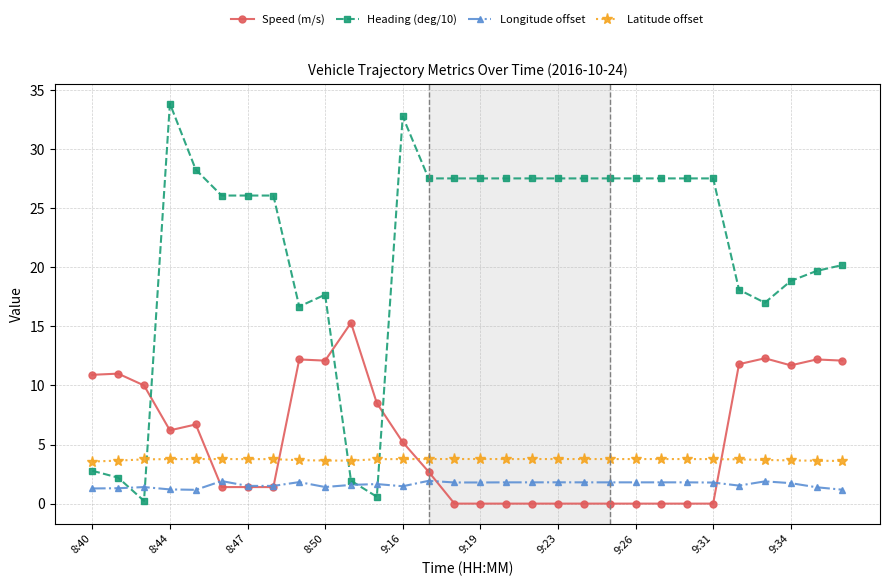

Rank the series by their maximum value, from highest to lowest.

Heading (deg/10), Speed (m/s), Latitude offset, Longitude offset